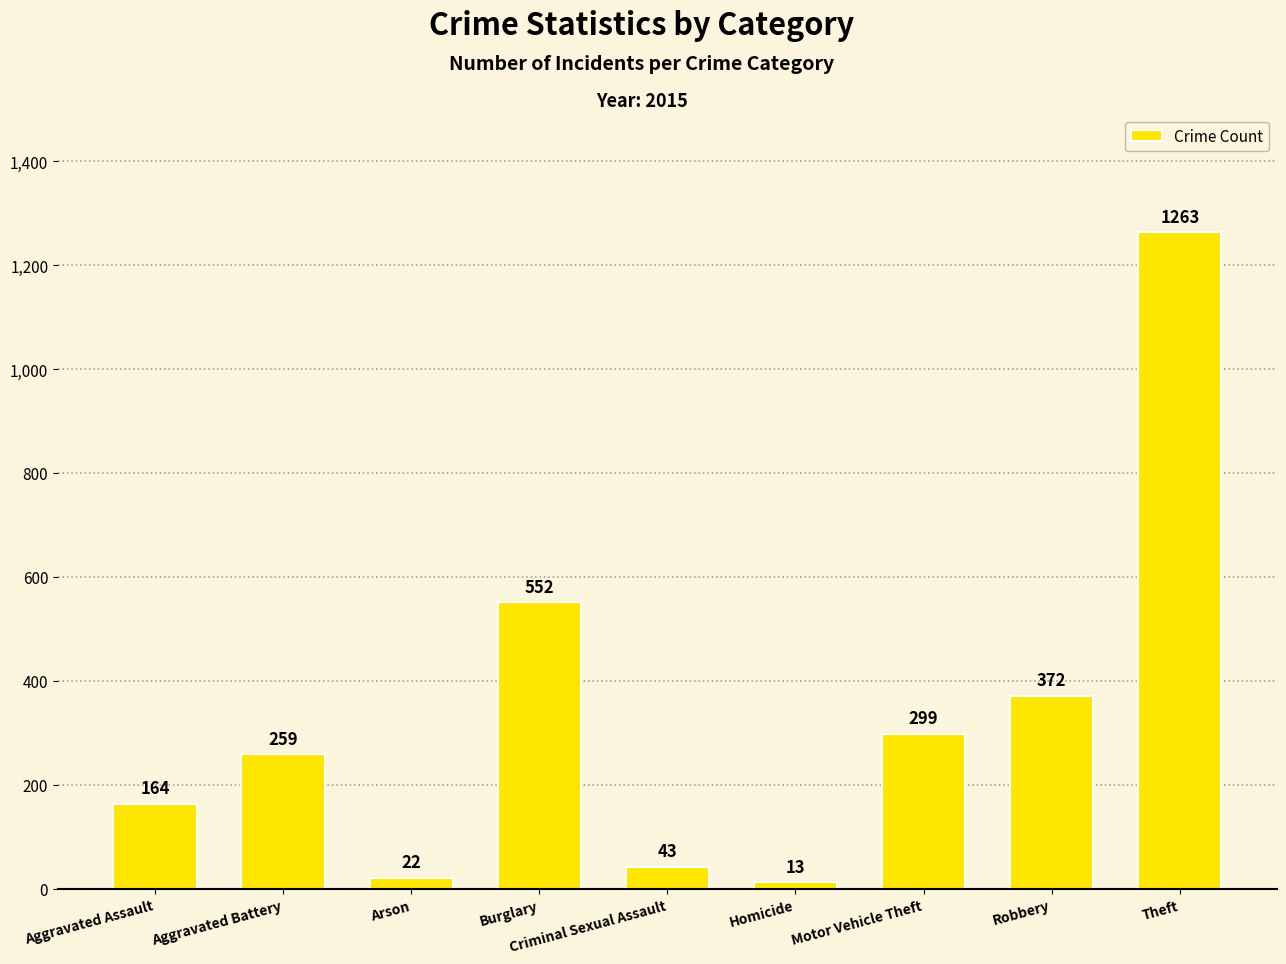

Count the number of data series in this chart.

1